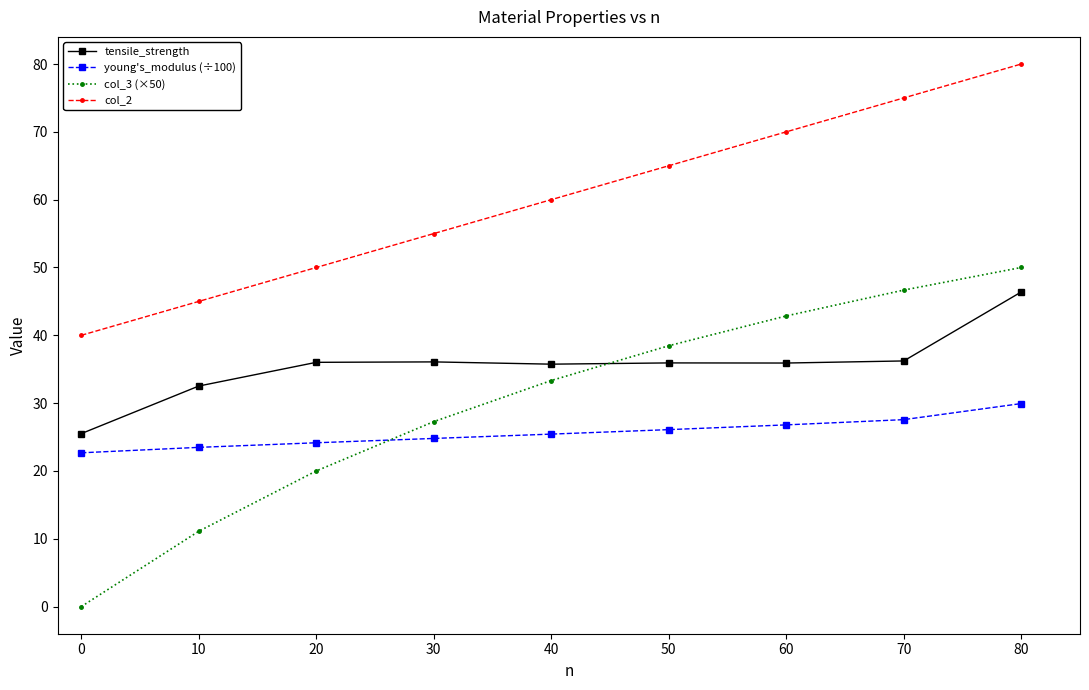

What is the sum of the tensile_strength values at 50 and 80?

82.3